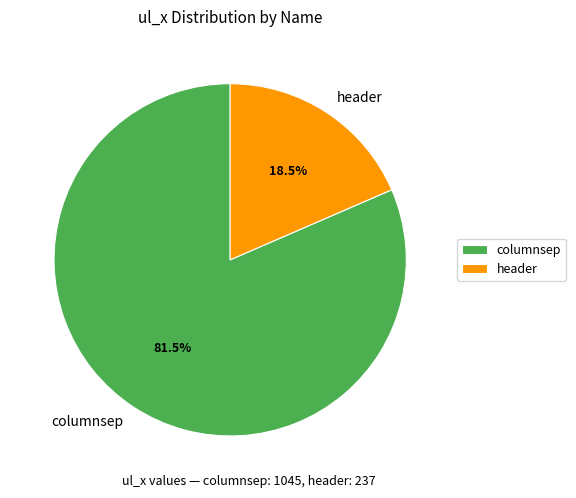

How many slices are in this pie chart?

2